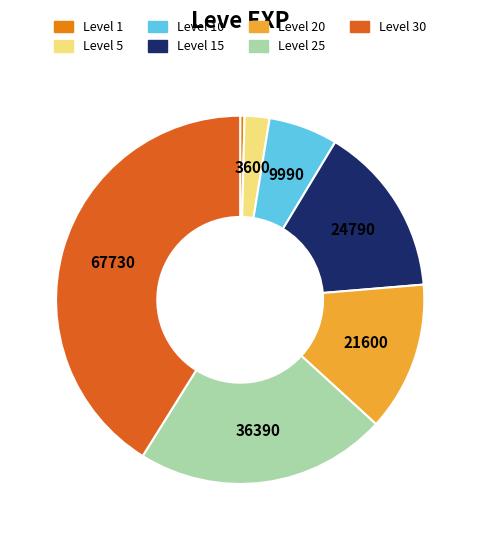

How many segments does this pie chart have?

7